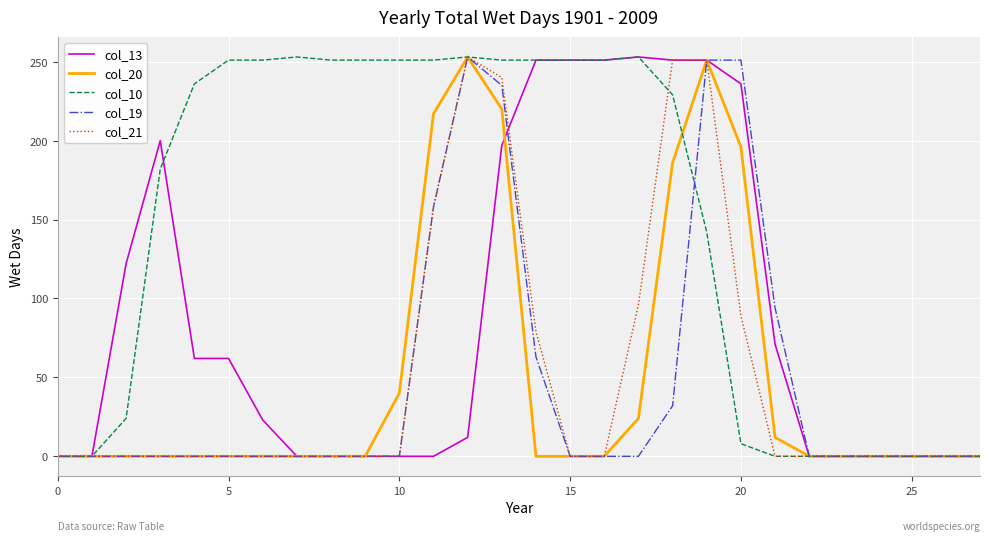

Which series has the largest total across all categories?

col_10